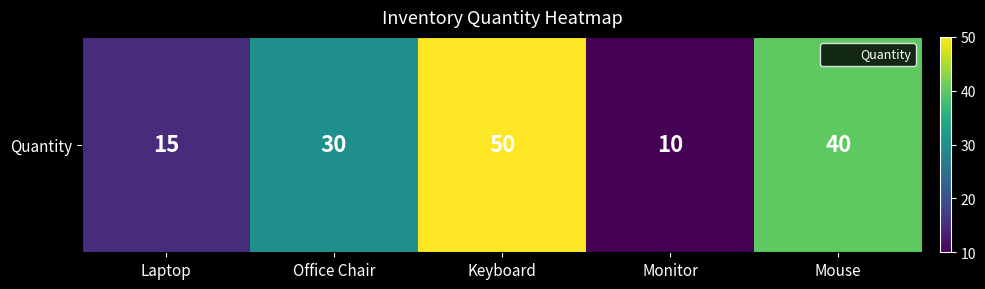

The chart shows a value of 50 at Keyboard. True or false?

True